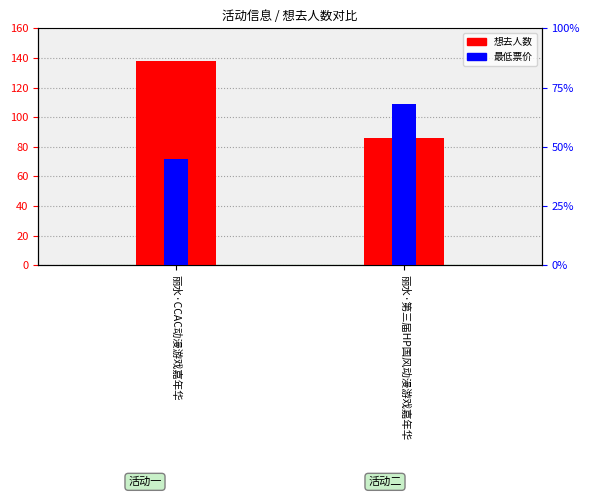

Reading right to left, list all the values displayed in this chart.

想去人数: 86	138
最低票价: 68	45